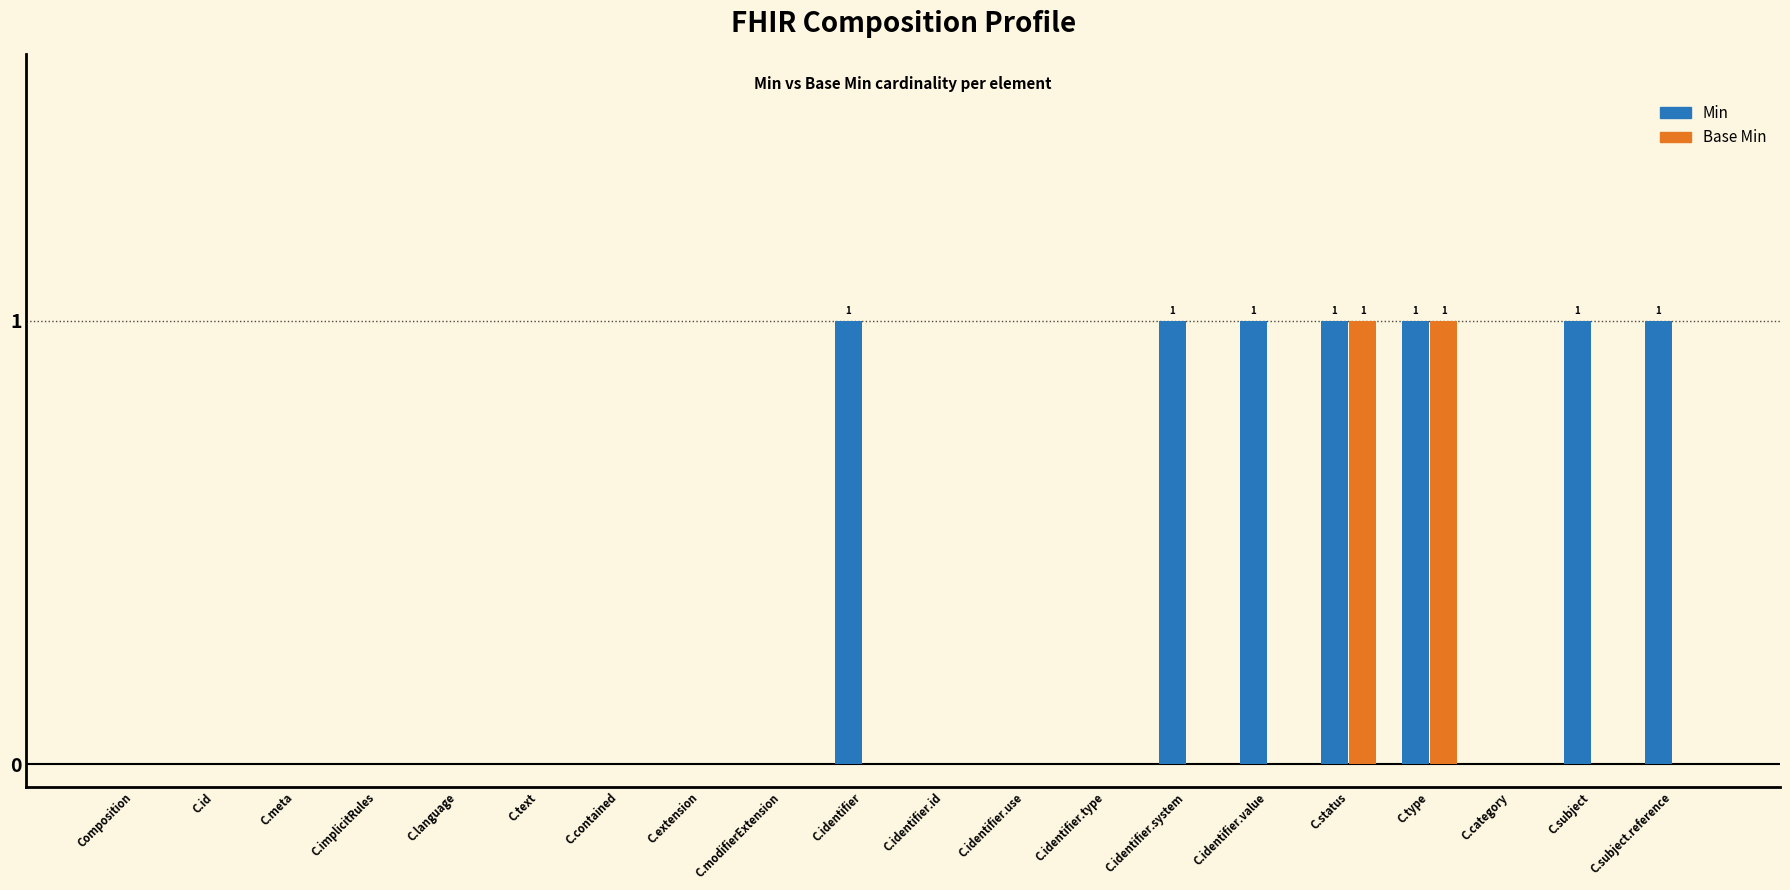

True or false: Min has a value of 1 at C.identifier.id.

False